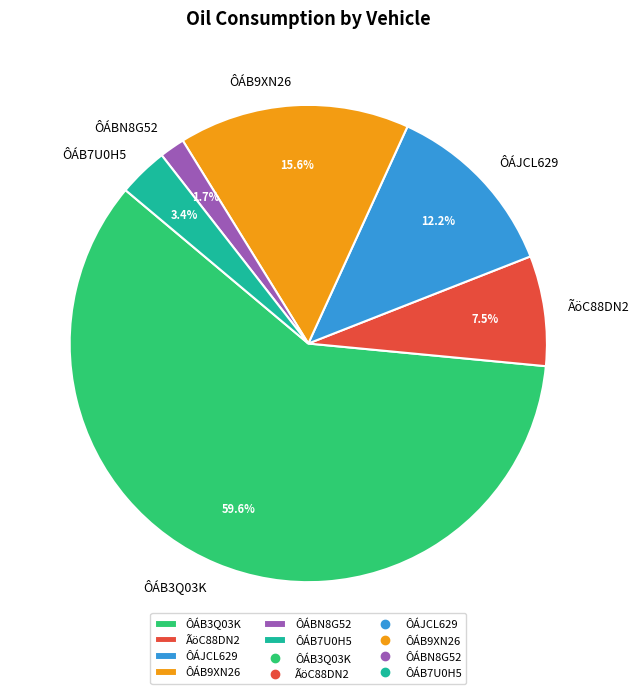

Between ÔÁBN8G52 and ÔÁB3Q03K, which is larger?

ÔÁB3Q03K